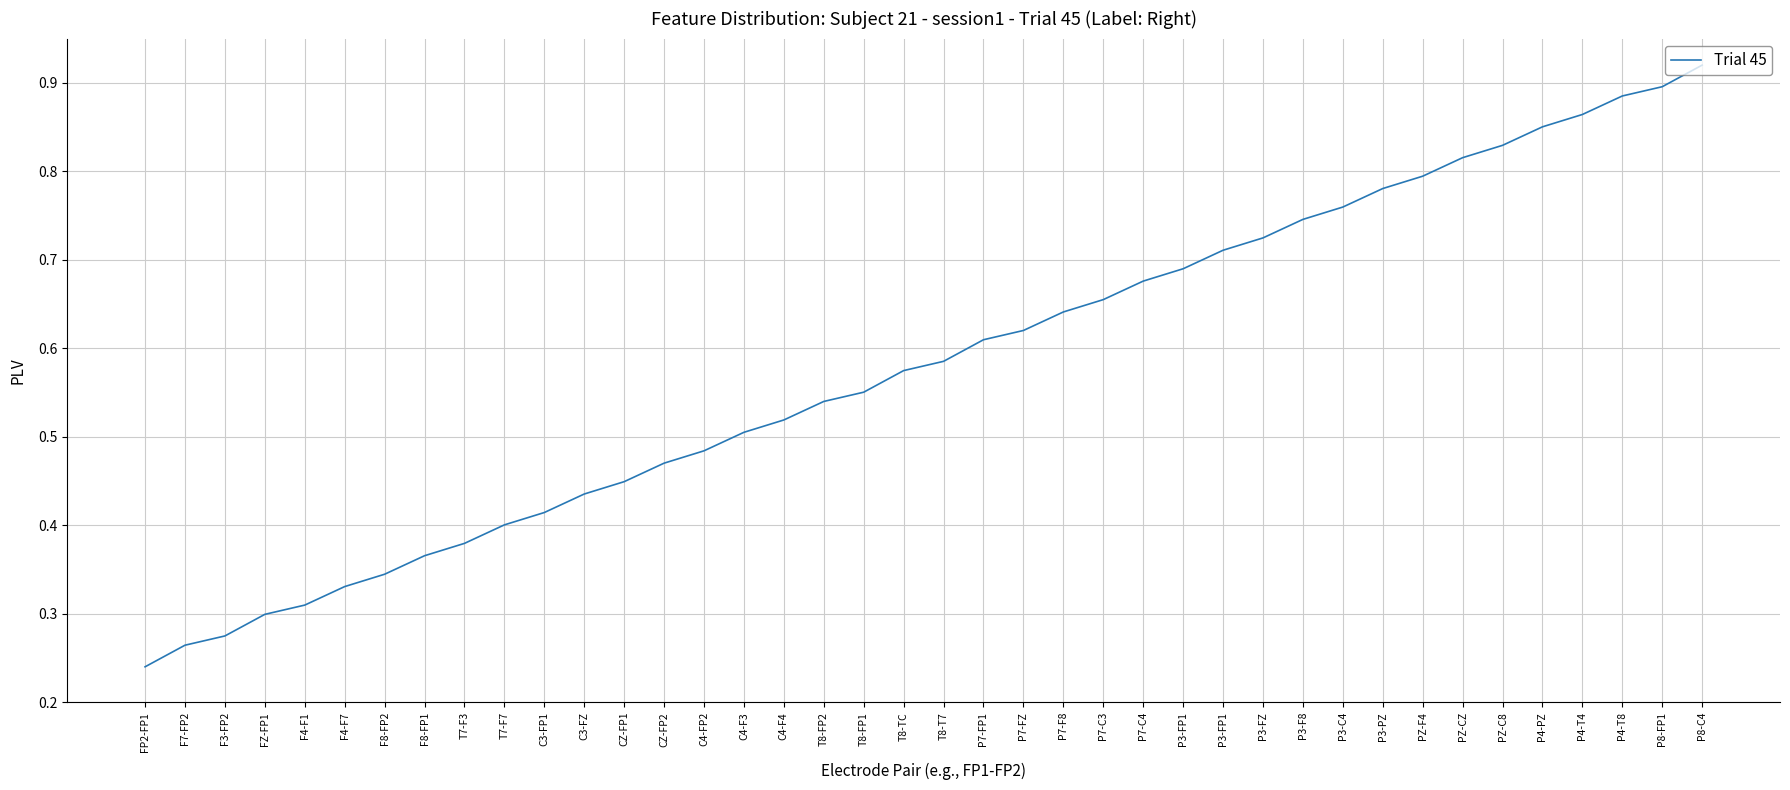

How many lines are shown in the chart?

1